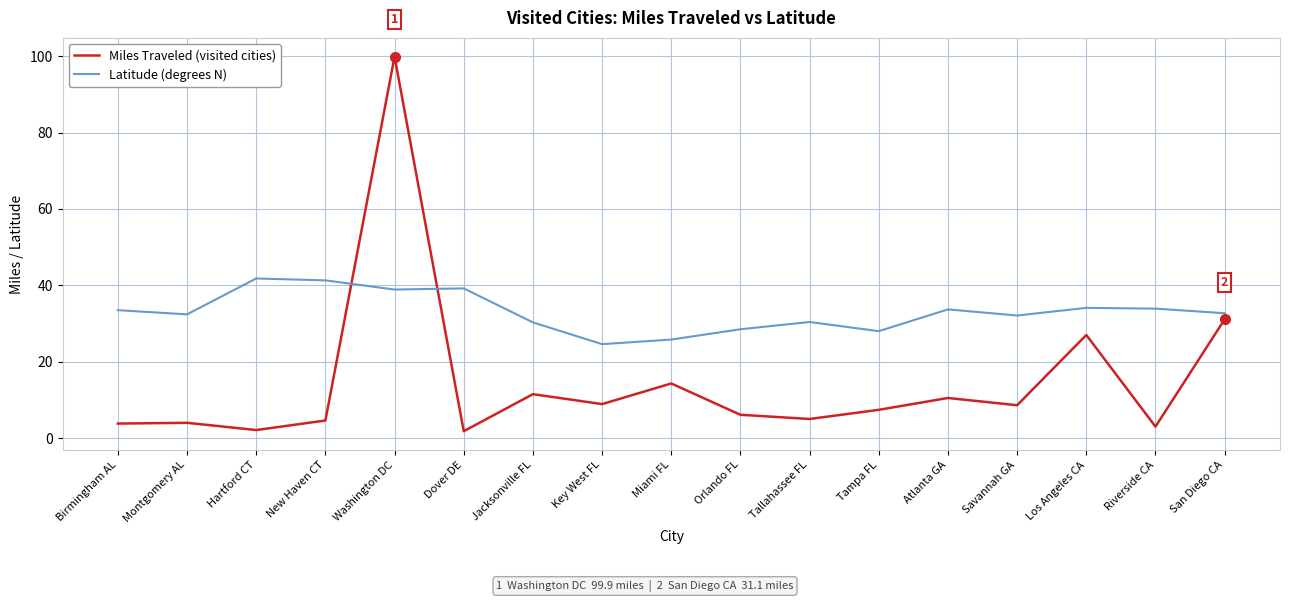

How many times do Miles Traveled (visited cities) and Latitude (degrees N) cross each other?

2